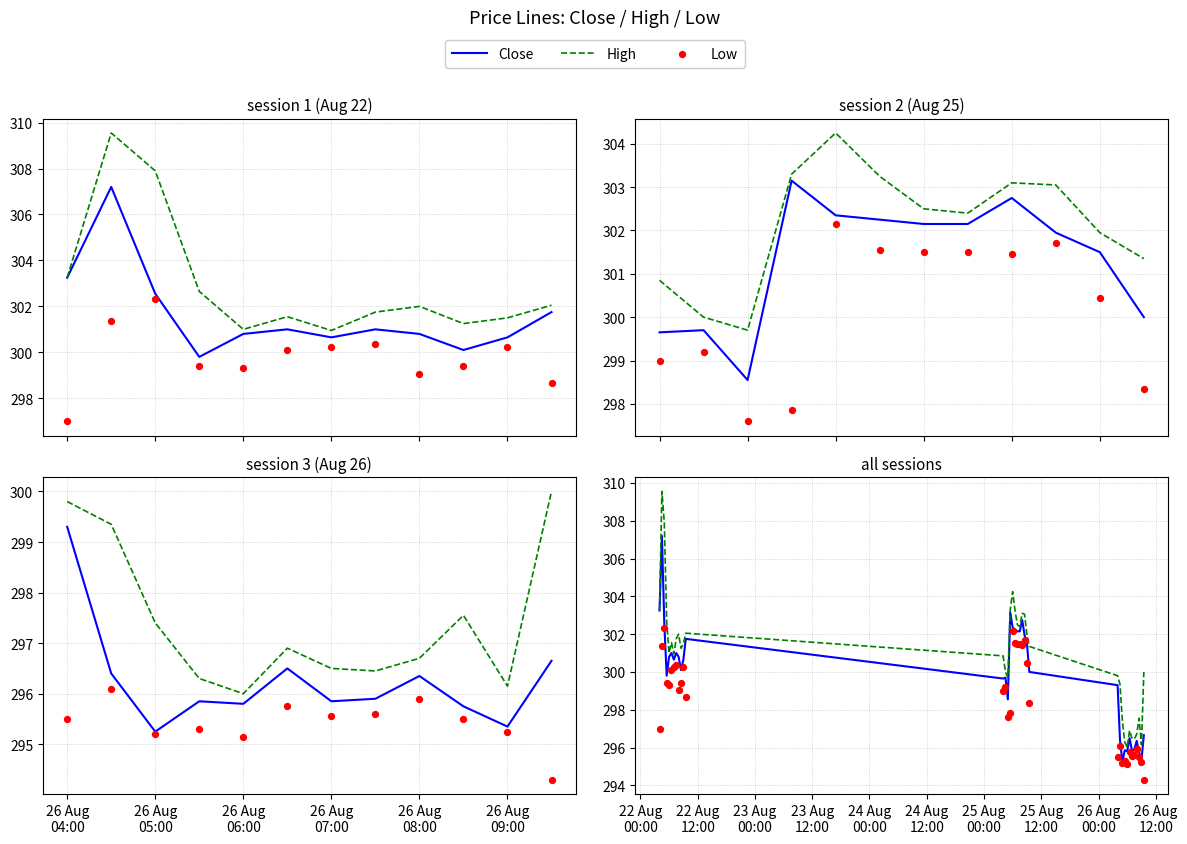

Which series reaches the minimum Y coordinate?

Low